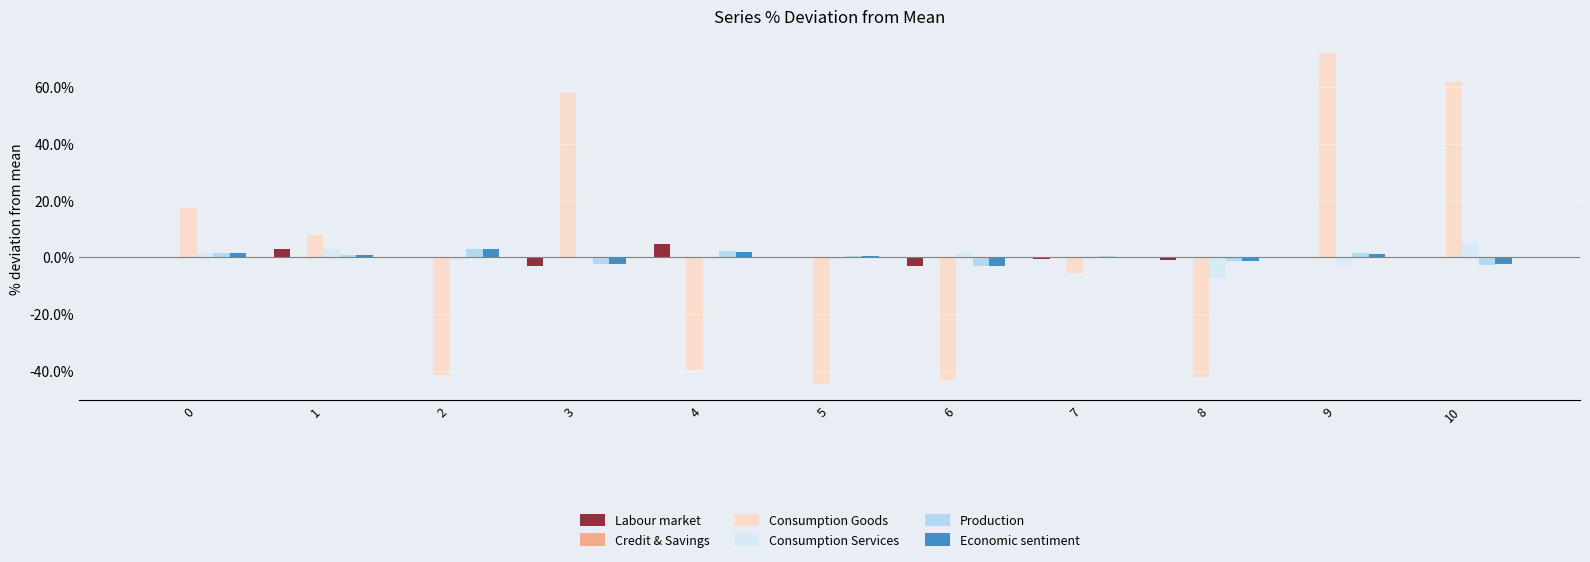

Is the value of Labour market at 6 greater than the value of Consumption Services at 6?

No